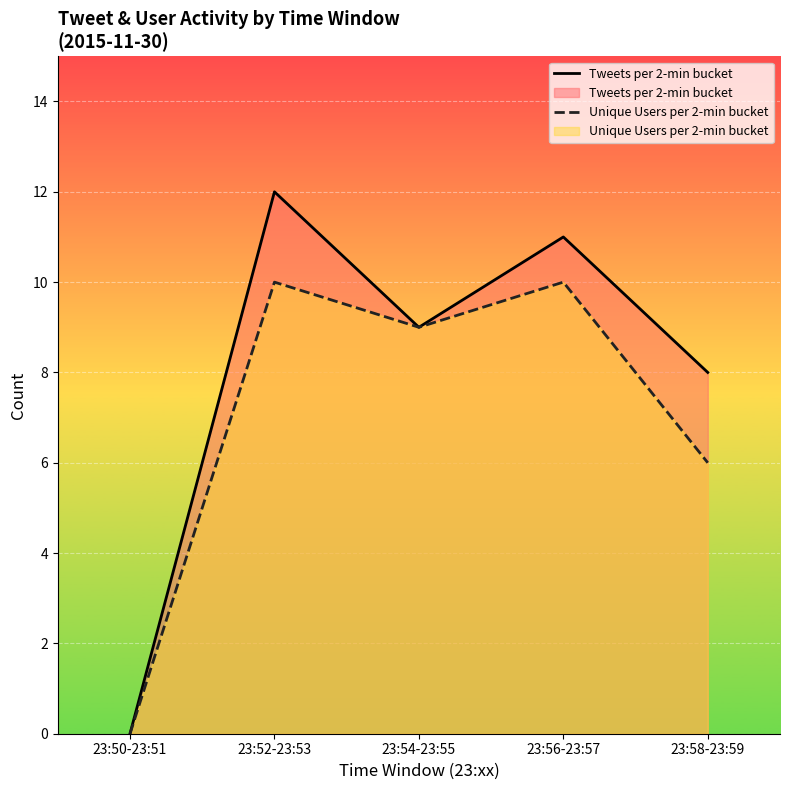

What is the difference between the maximum and minimum values in the Tweets per 2-min bucket series?

12